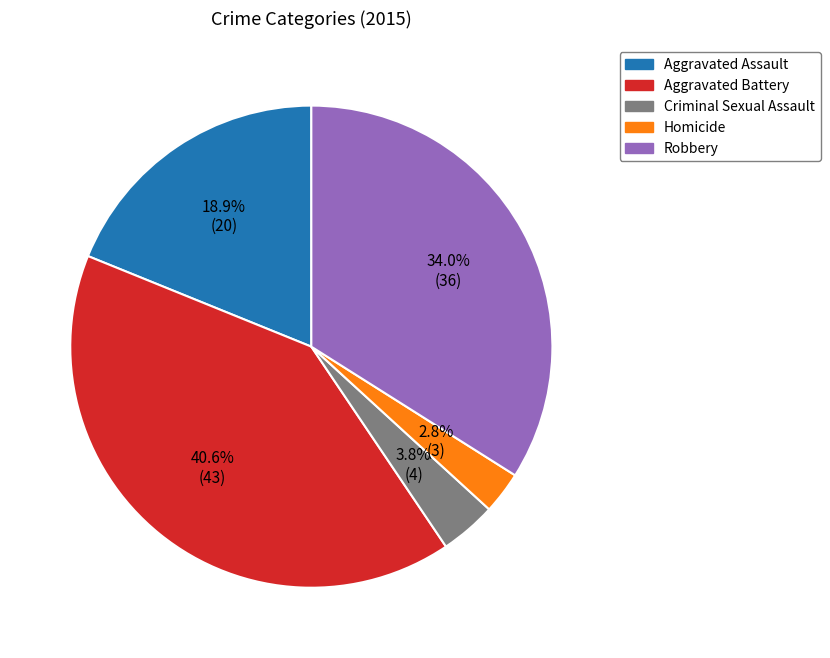

What percentage is NOT represented by Criminal Sexual Assault?

96.2%